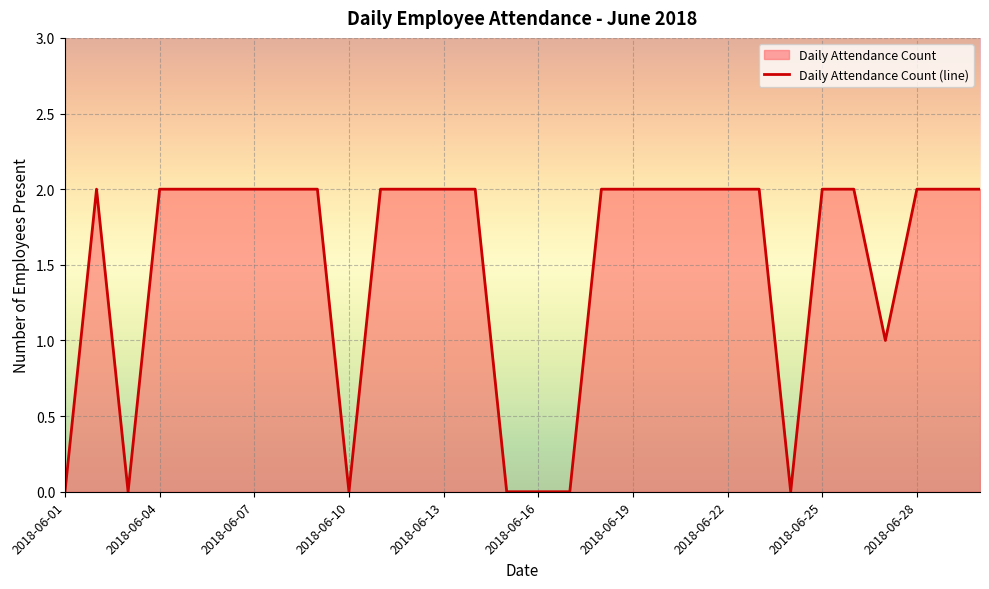

Which has a higher value, 2018-06-19 or 2018-06-01?

2018-06-19